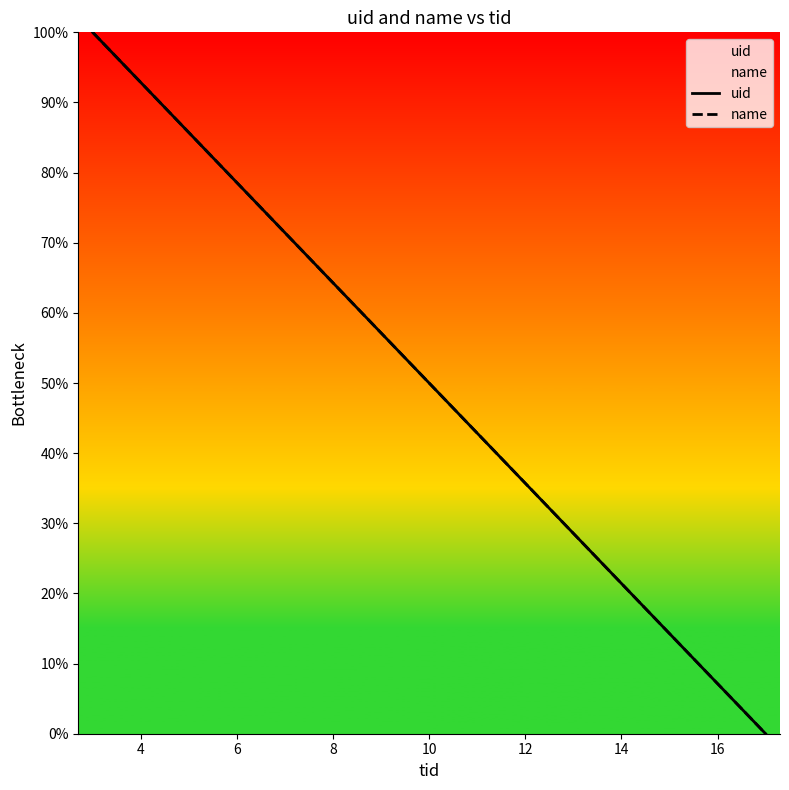

What is the value of the name point at the 5th from the left?

71.4